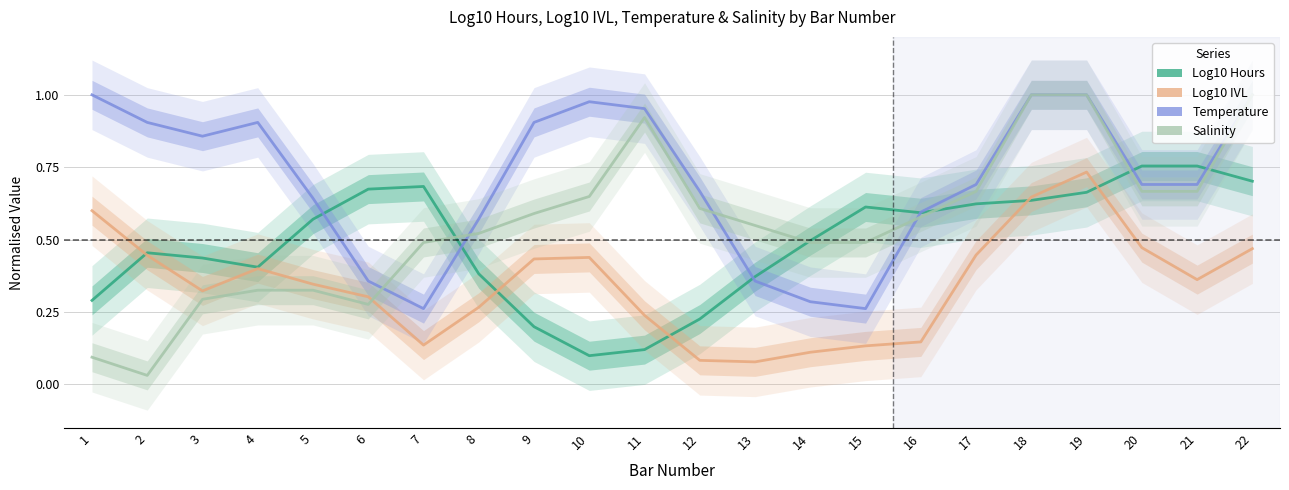

The value of Temperature at 8 is 1.0. True or false?

False